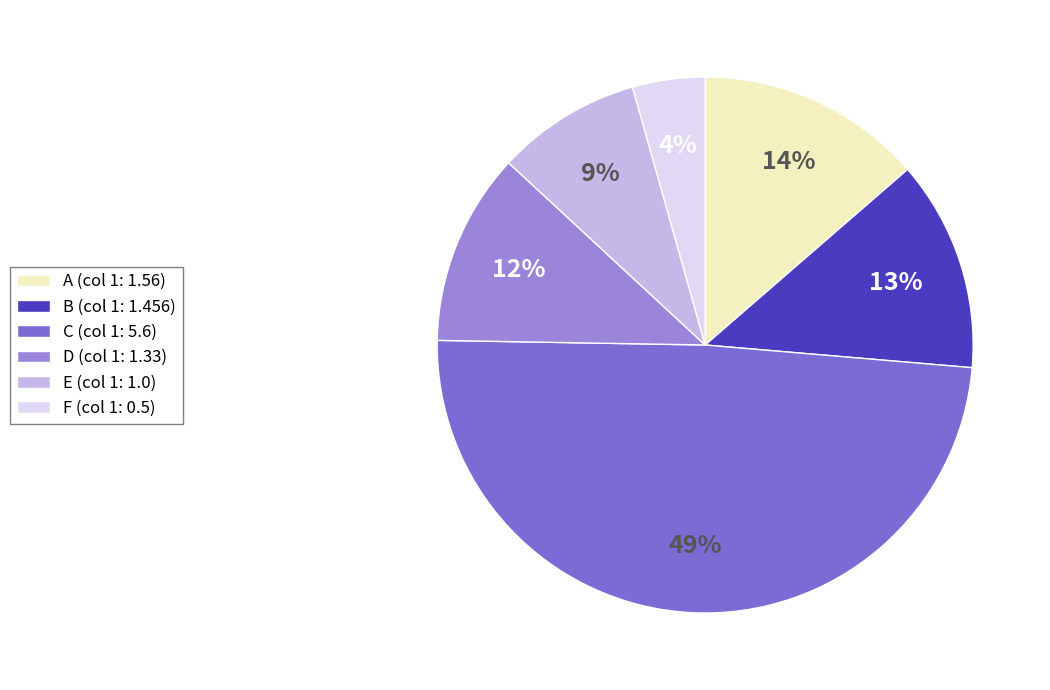

To the nearest percent, what is the average slice percentage?

17%